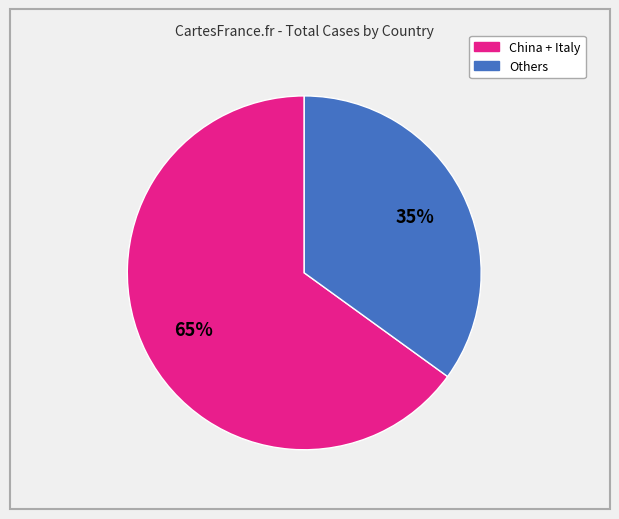

How many segments does this pie chart have?

2